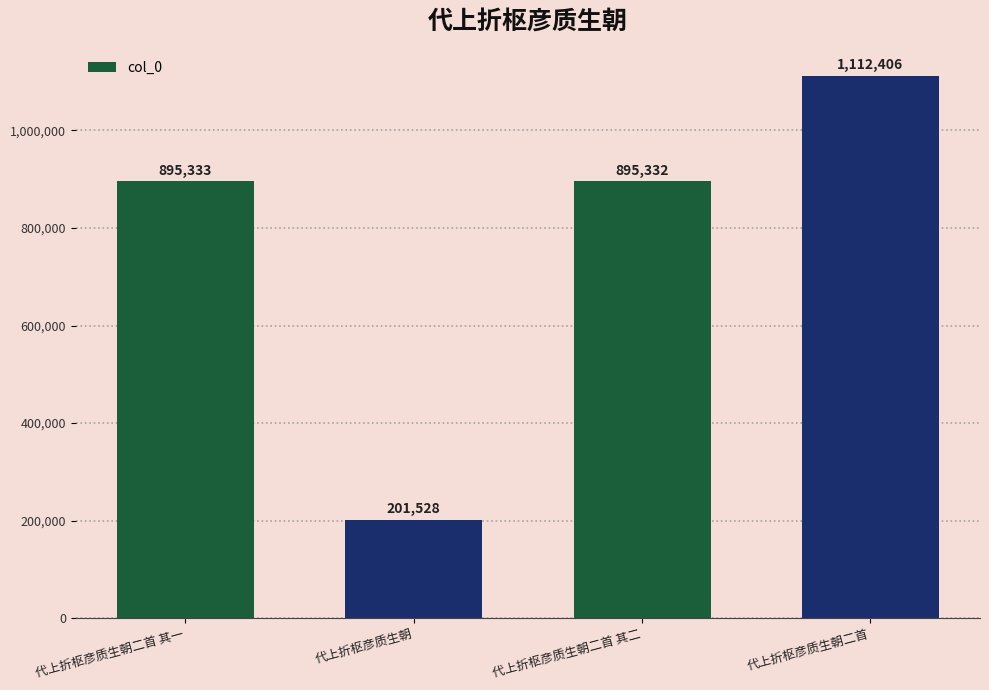

The chart shows a value of 201528 at 代上折枢彦质生朝. True or false?

True